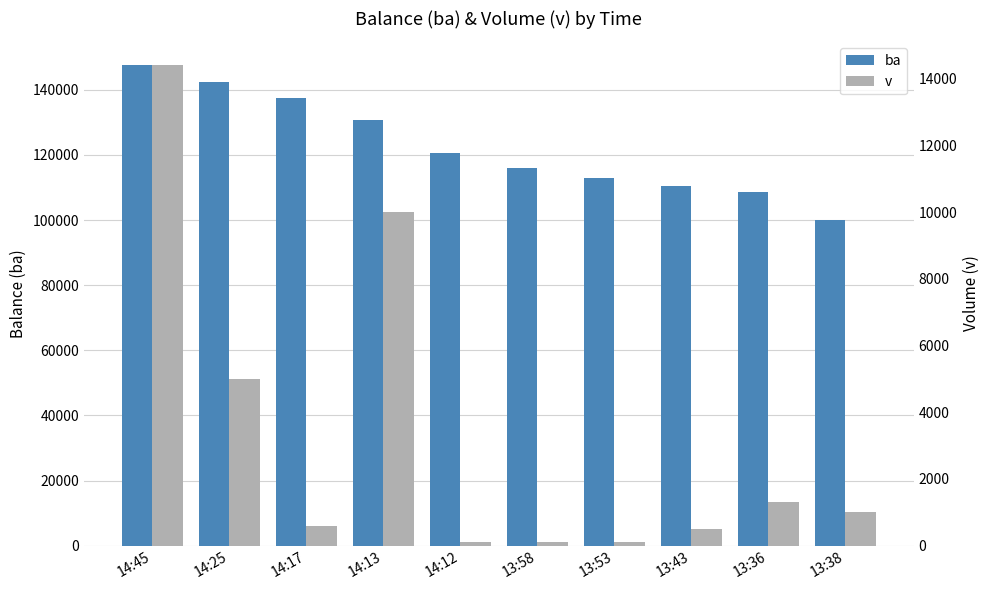

Is the value of v at 13:36 greater than the value of ba at 14:12?

No